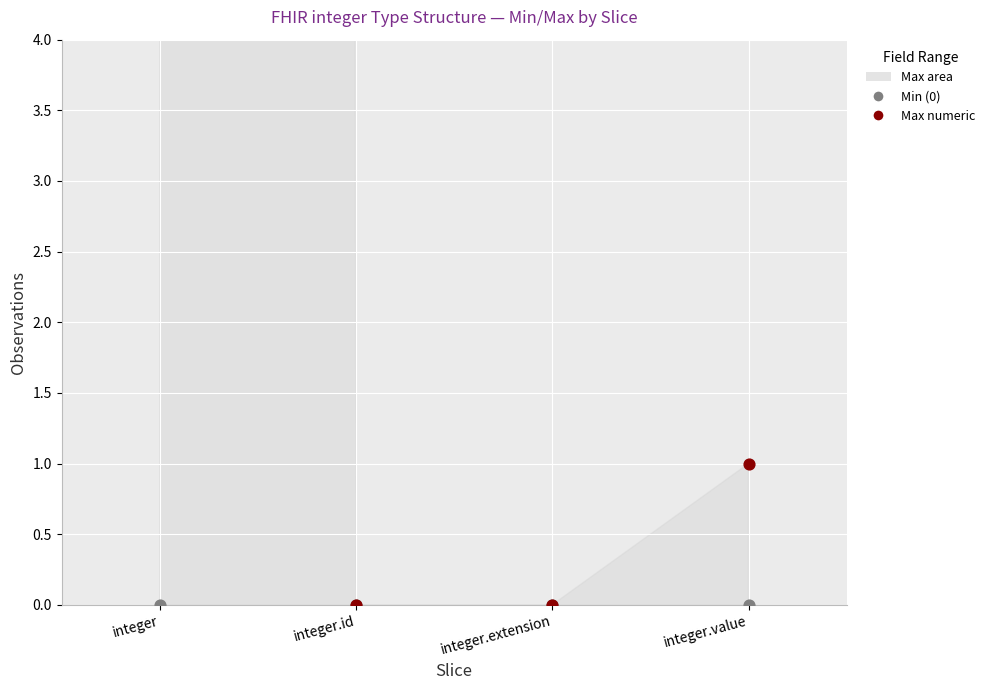

Is the value of Max numeric value at integer greater than the value of Min (0) at integer.extension?

Yes